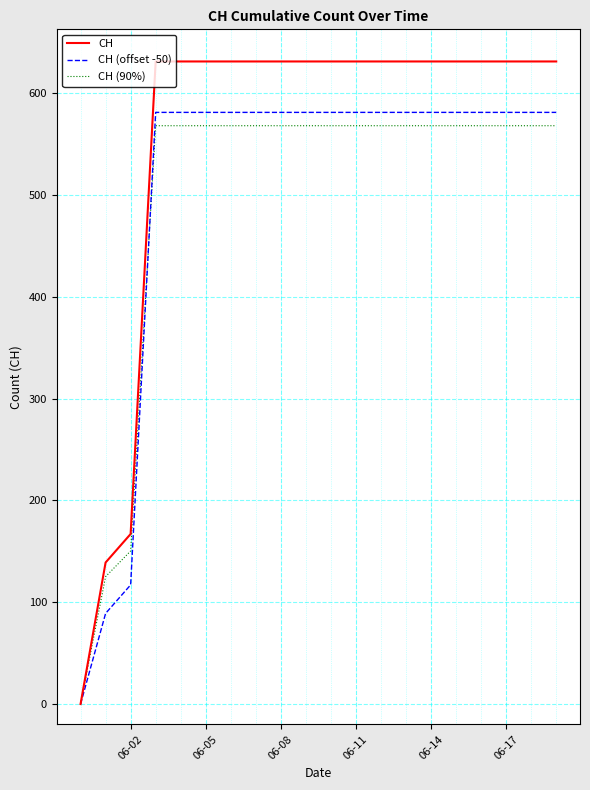

Which series has the largest total across all categories?

CH